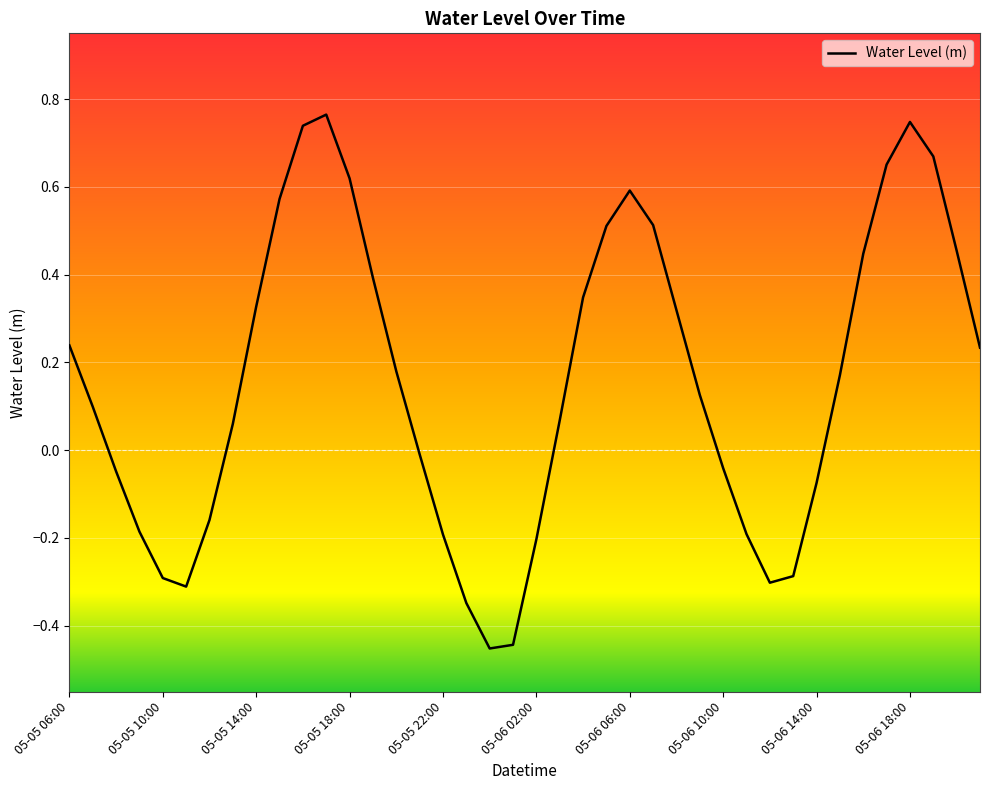

What is the difference between the maximum and minimum values?

1.2